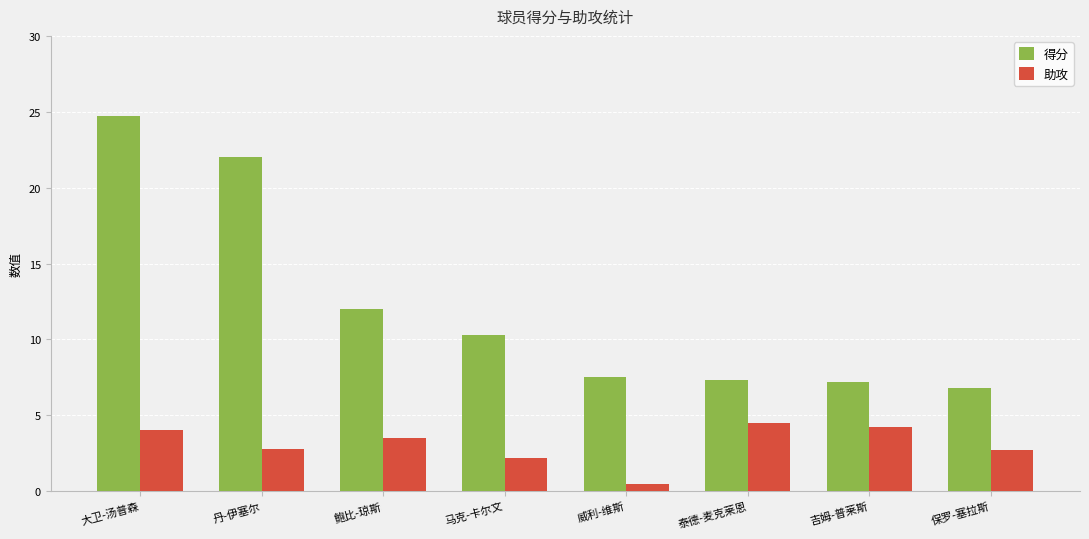

How many groups of bars are there?

8